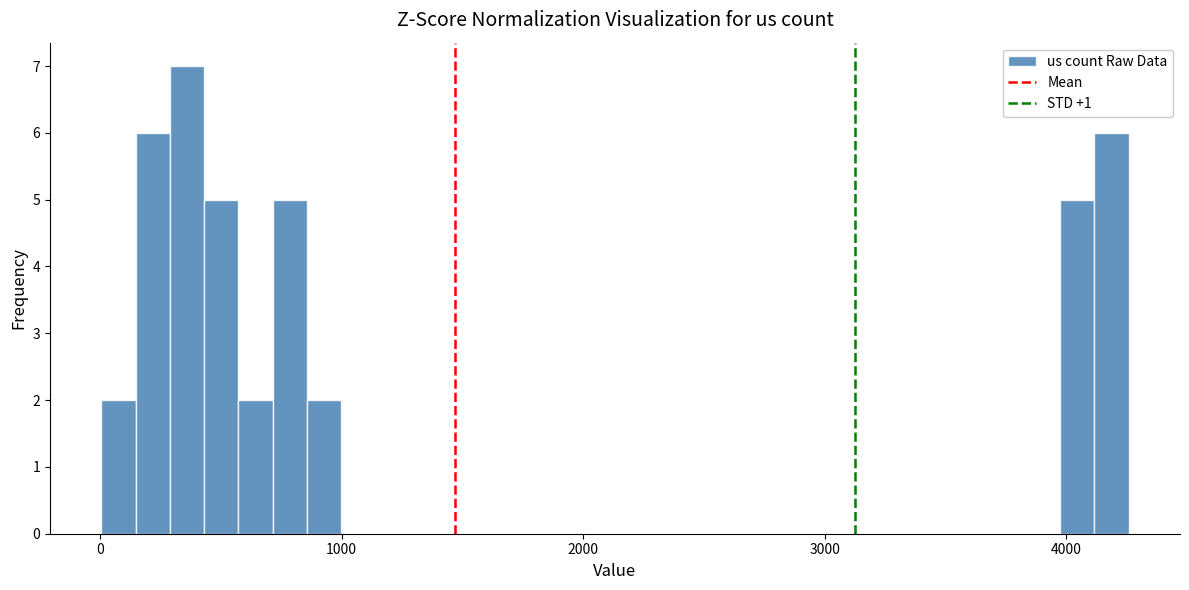

Around what value on the x-axis is the tallest bar? Give the approximate position of its centre, as read against the axis.

400